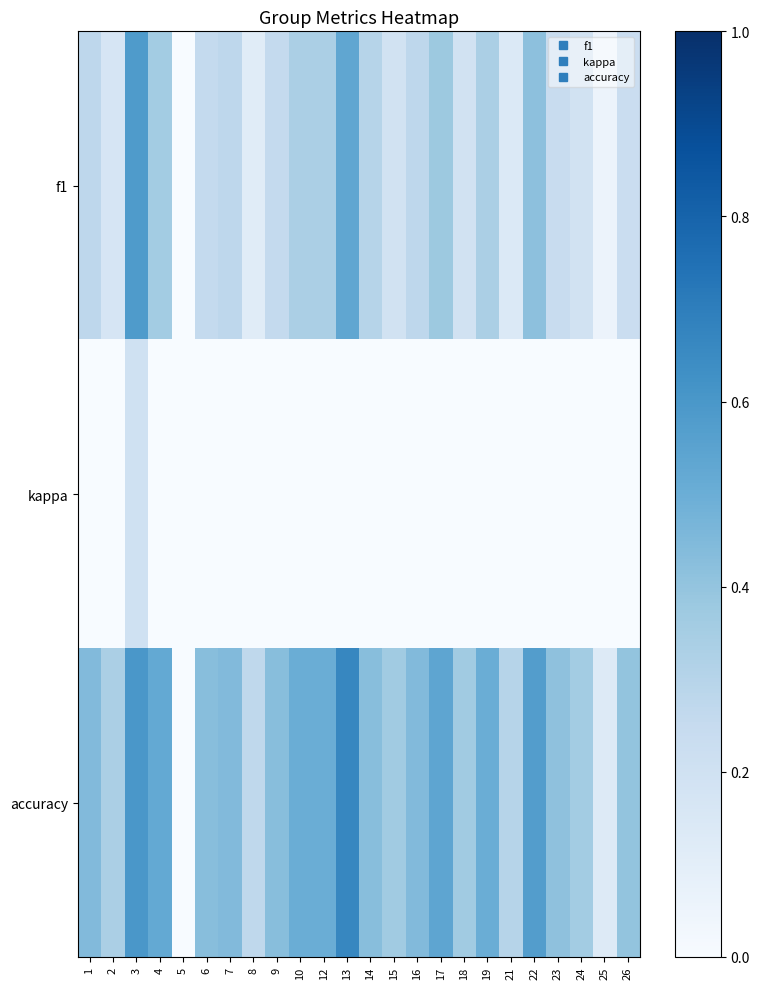

How many categories are shown in the chart?

24